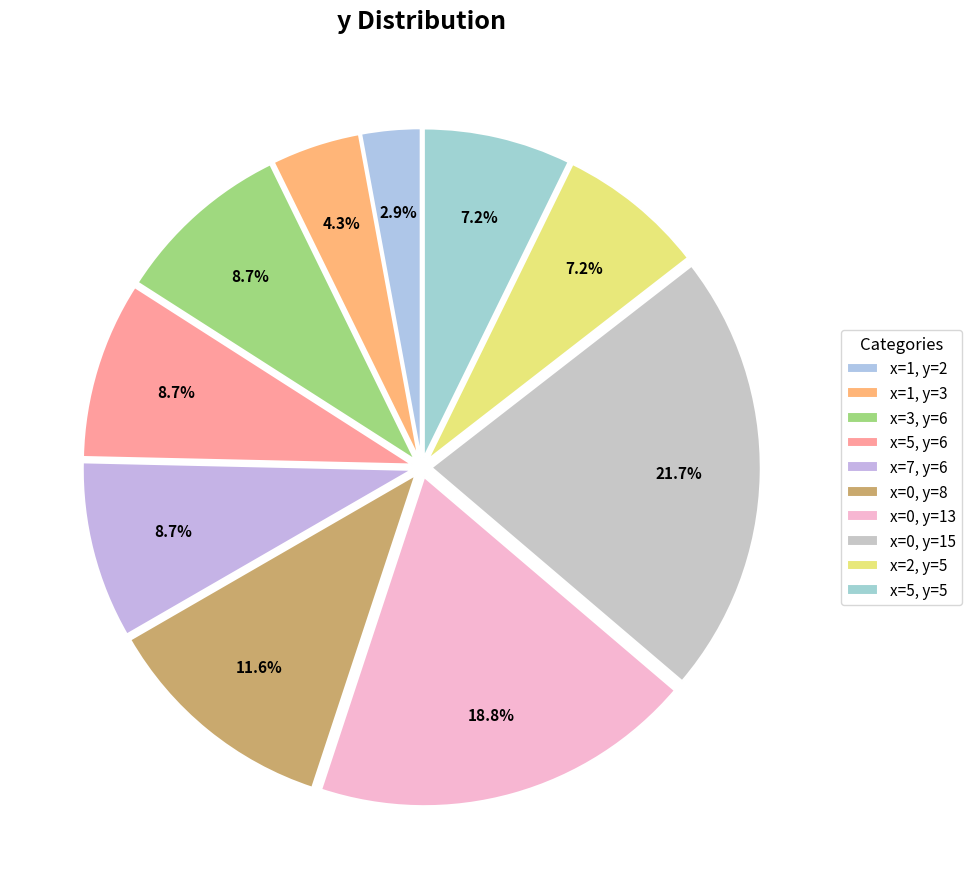

What is the change in value from x=3, y=6 to x=2, y=5?

-1